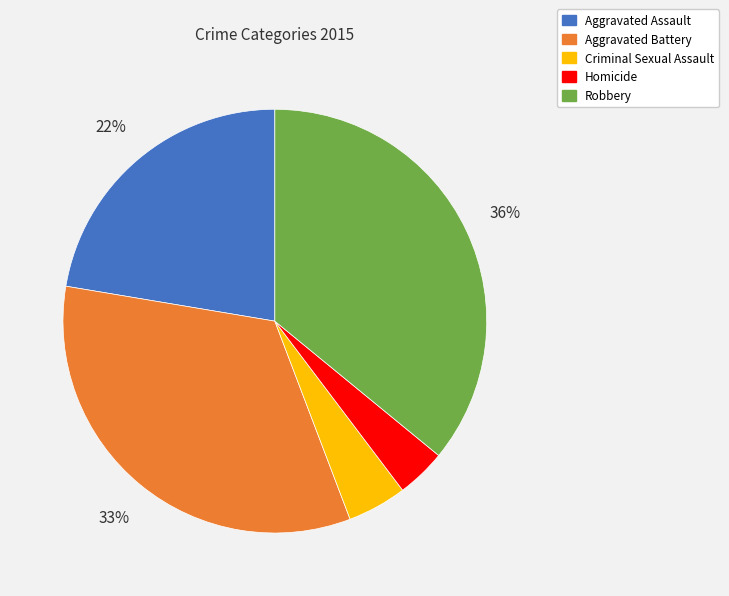

Which slice is the smallest?

Homicide